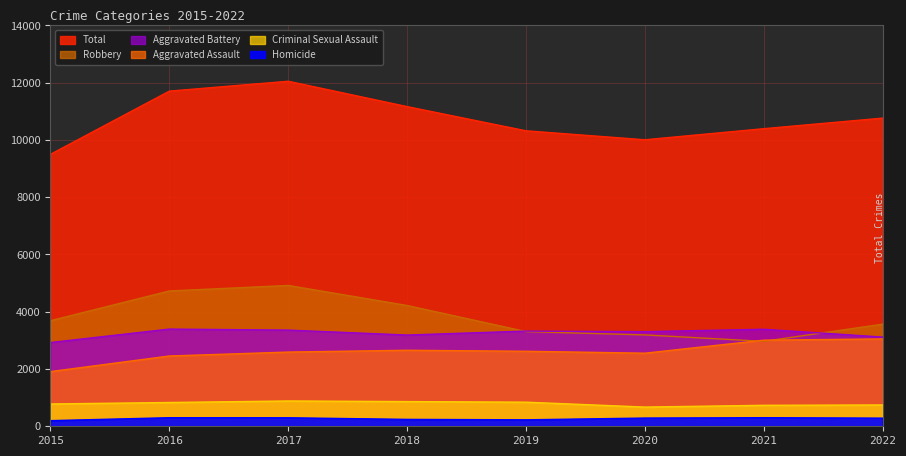

What is the sum of the Criminal Sexual Assault values at 2015 and 2019?

1621